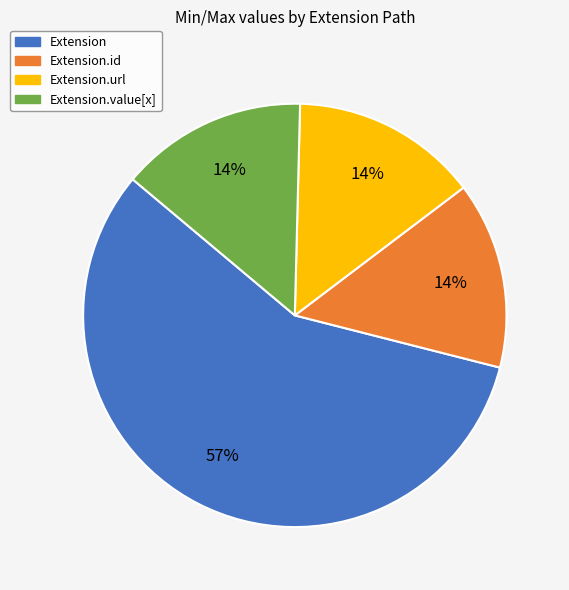

To the nearest percent, what is the difference between the largest and smallest slice percentages?

43%